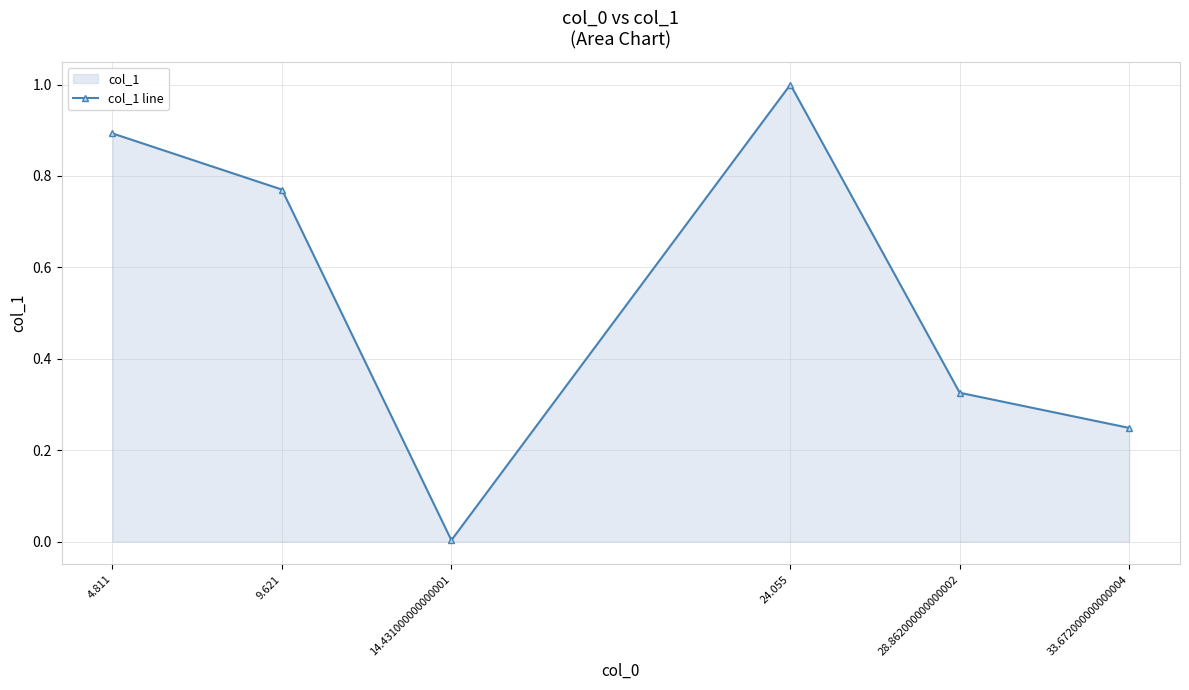

What is the label of the 5th point from the right?

9.621